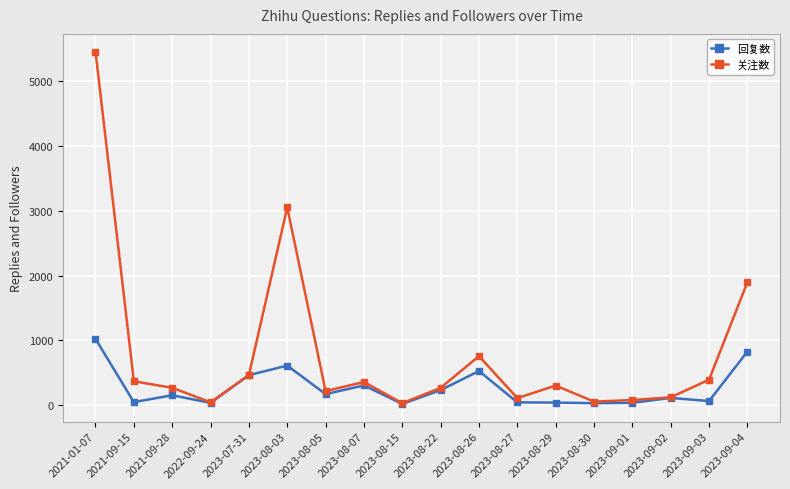

Where is the first local minimum for 关注数?

2022-09-24